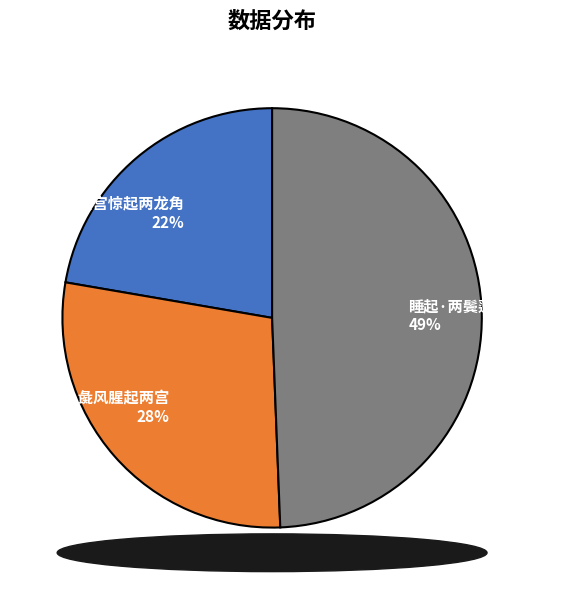

To the nearest percent, what percentage of the pie is 睡起·两鬓蓬松午睡馀?

49%